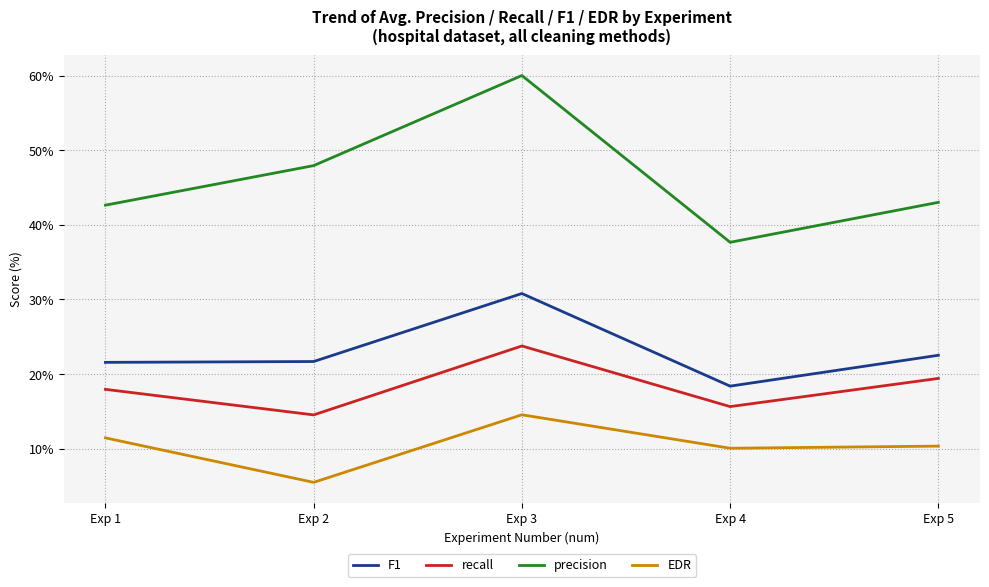

Which label corresponds to the largest value in the chart?

Exp 3